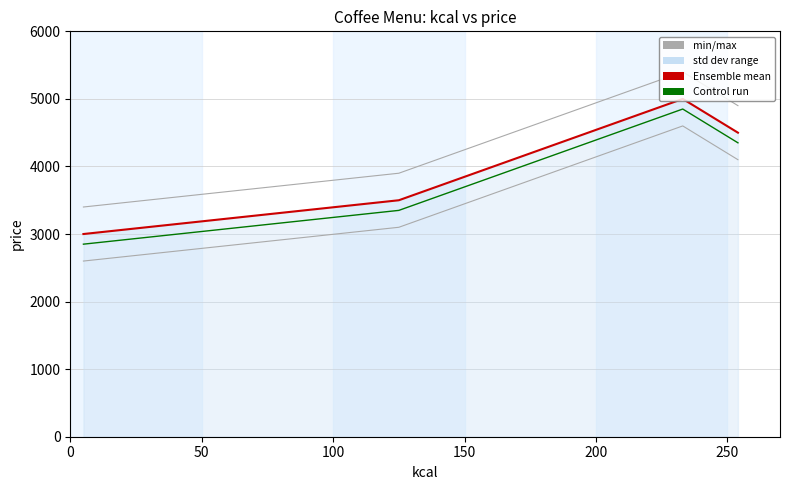

What is the spread (max minus min) of values at 0?

550